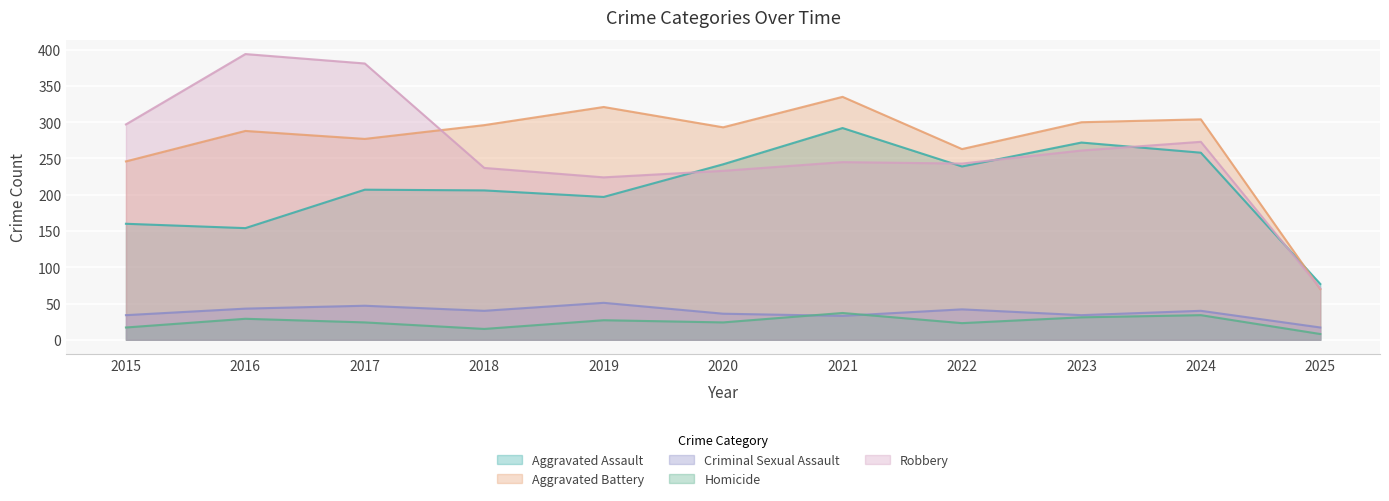

How many interior local peaks does the Robbery series have?

3